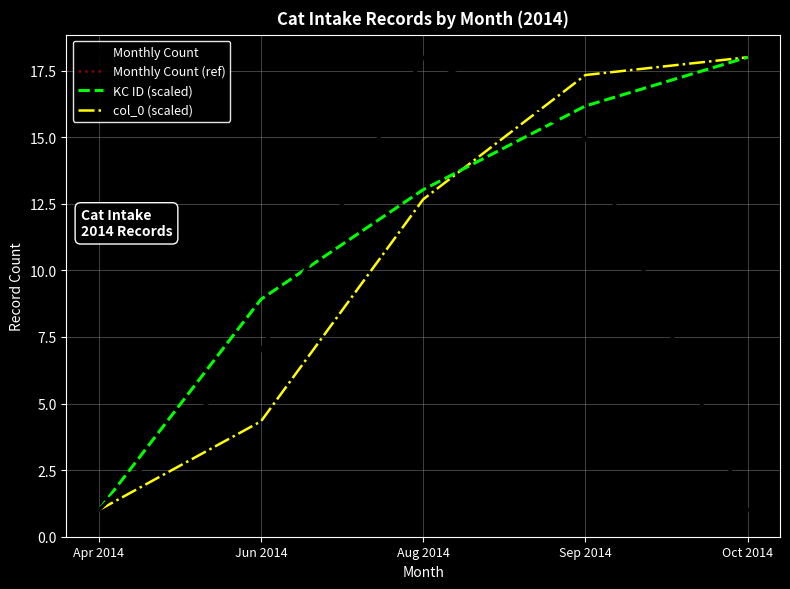

Is it true that col_0 (scaled) equals 1.0 at Apr 2014?

True